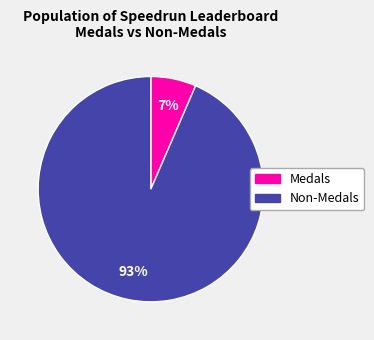

Combined, do Medals and Non-Medals account for over 50%?

Yes